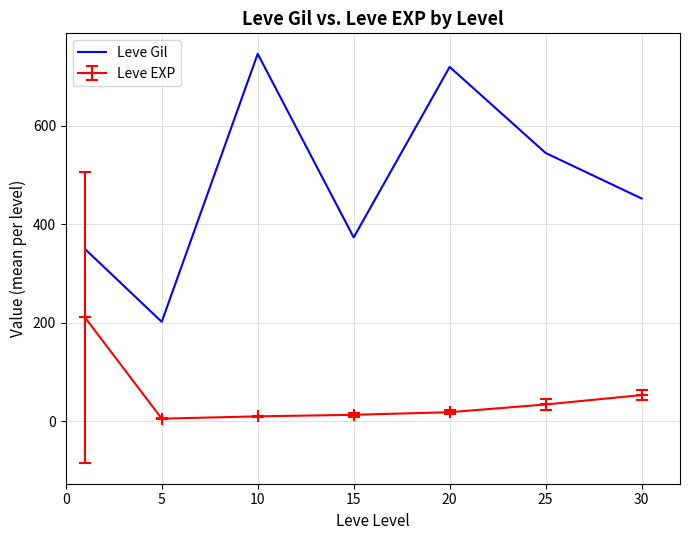

Rank the series by their average value, from lowest to highest.

Leve EXP, Leve Gil